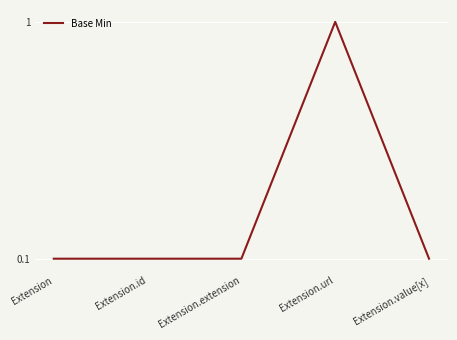

What is the approximate value at Extension.url?

1.0